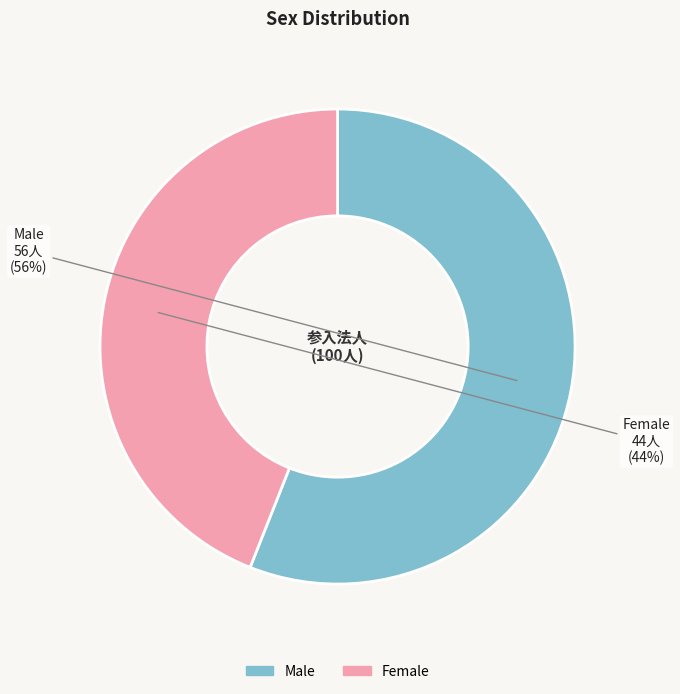

To the nearest percent, what is the difference between the Male and Female slice percentages?

12%